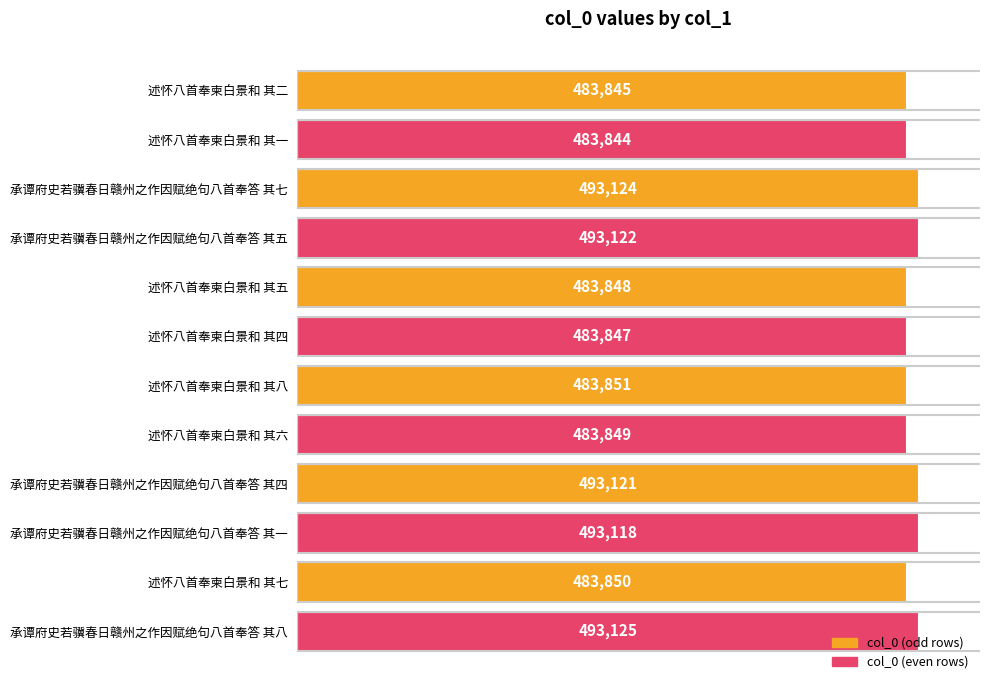

List the labels in order of value, largest first.

承谭府史若骥春日赣州之作因赋绝句八首奉答 其八, 承谭府史若骥春日赣州之作因赋绝句八首奉答 其七, 承谭府史若骥春日赣州之作因赋绝句八首奉答 其五, 承谭府史若骥春日赣州之作因赋绝句八首奉答 其四, 承谭府史若骥春日赣州之作因赋绝句八首奉答 其一, 述怀八首奉柬白景和 其八, 述怀八首奉柬白景和 其七, 述怀八首奉柬白景和 其六, 述怀八首奉柬白景和 其五, 述怀八首奉柬白景和 其四, 述怀八首奉柬白景和 其二, 述怀八首奉柬白景和 其一